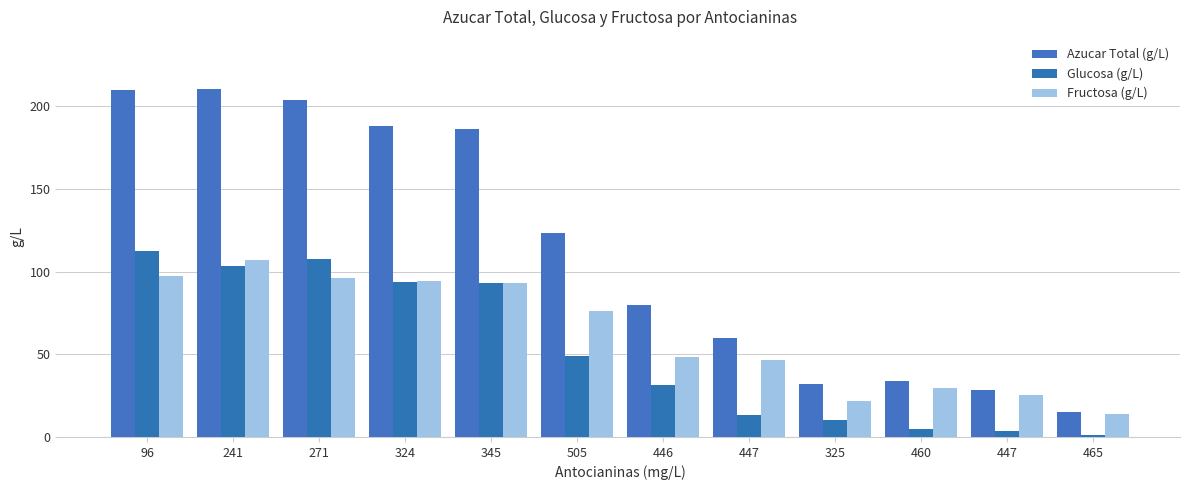

How many categories are shown in the chart?

12